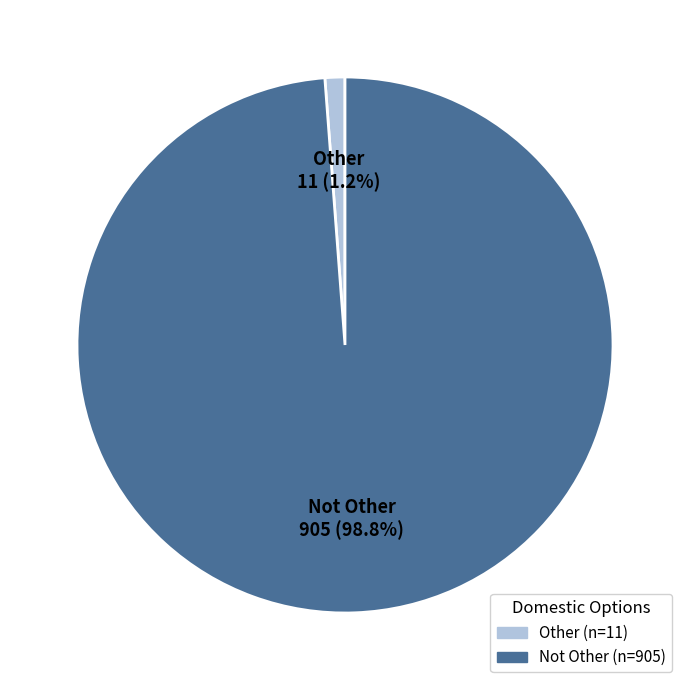

How many slices are in this pie chart?

2